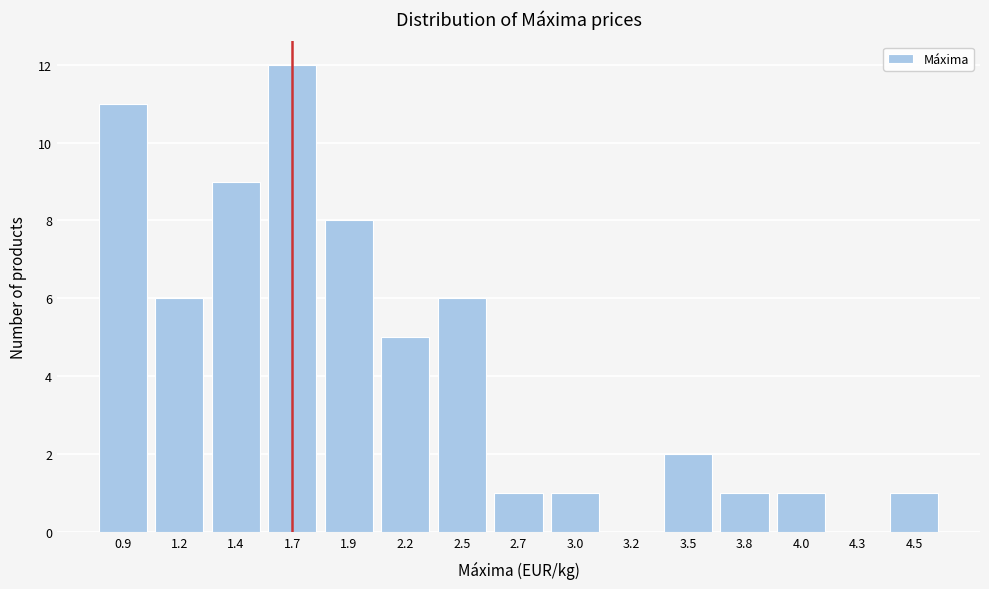

Reading left to right, what are all the values shown in this chart?

0.9=11	1.2=6	1.4=9	1.7=12	1.9=8	2.2=5	2.5=6	2.7=1	3.0=1	3.2=0	3.5=2	3.8=1	4.0=1	4.3=0	4.5=1